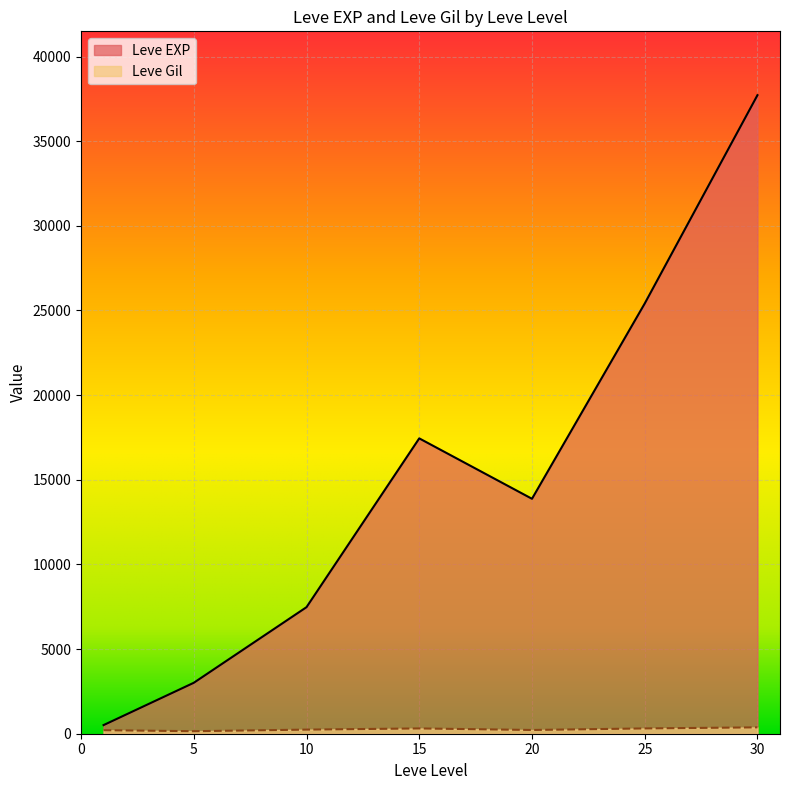

Is the value of Leve Gil at 20 greater than the value of Leve EXP at 25?

No